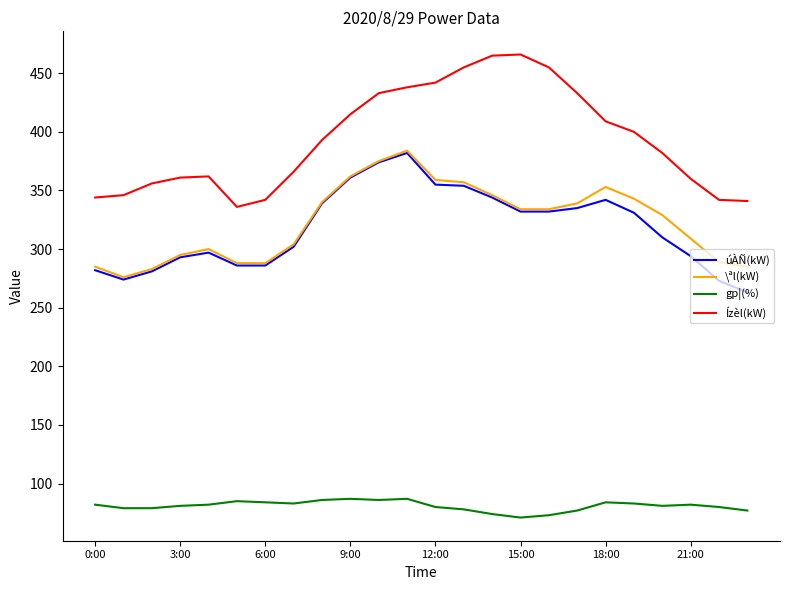

Which series has the largest total across all categories?

Ízèl(kW)